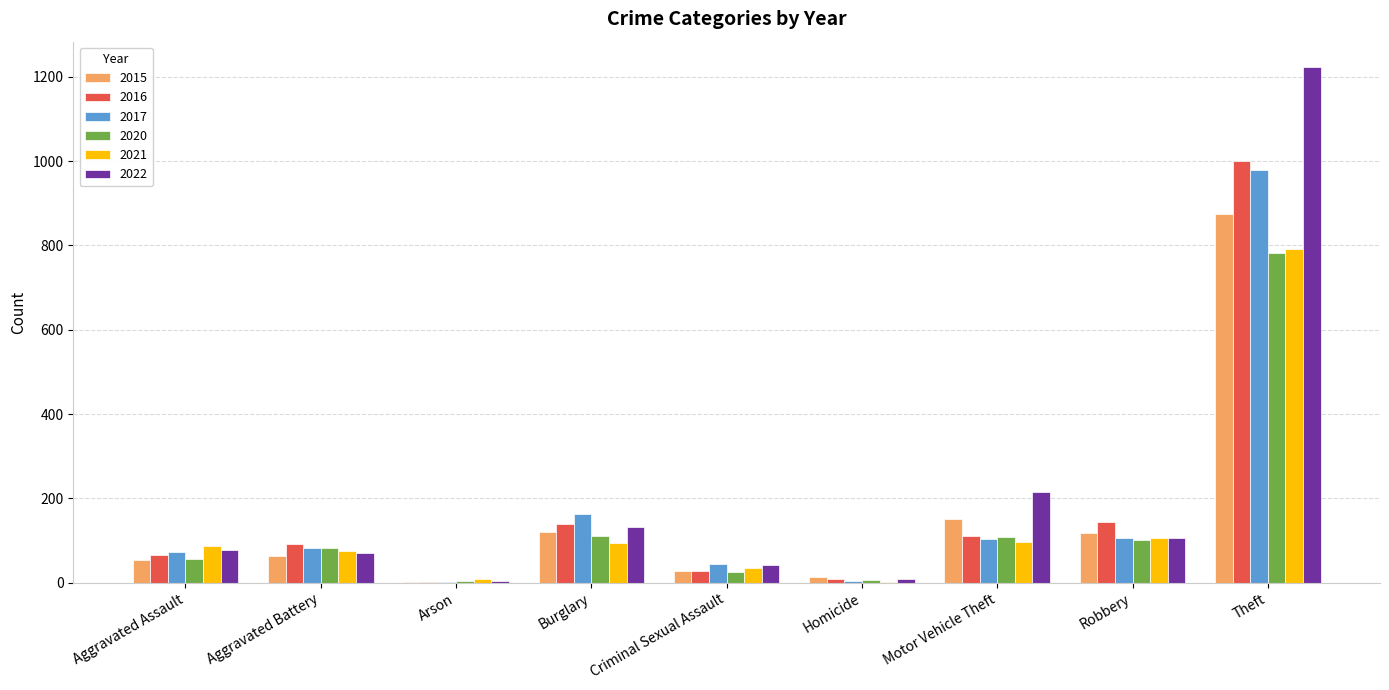

At which label does 2015 reach its peak?

Theft